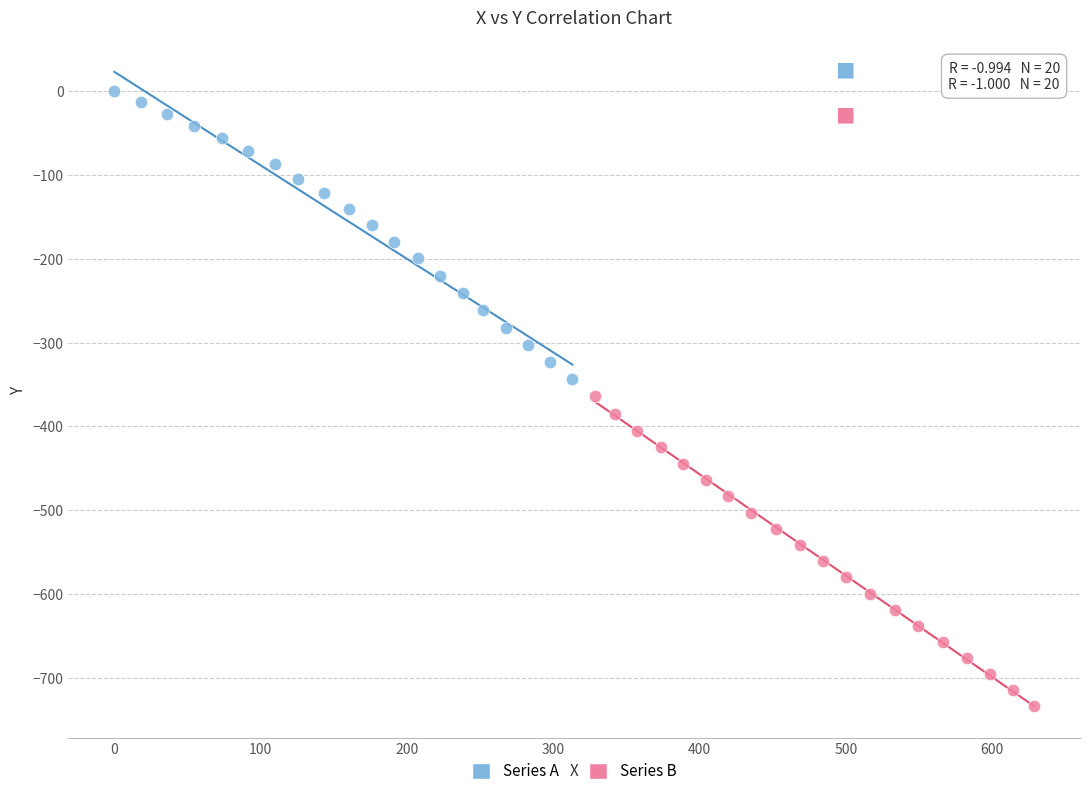

Which series reaches the minimum Y coordinate?

Series B